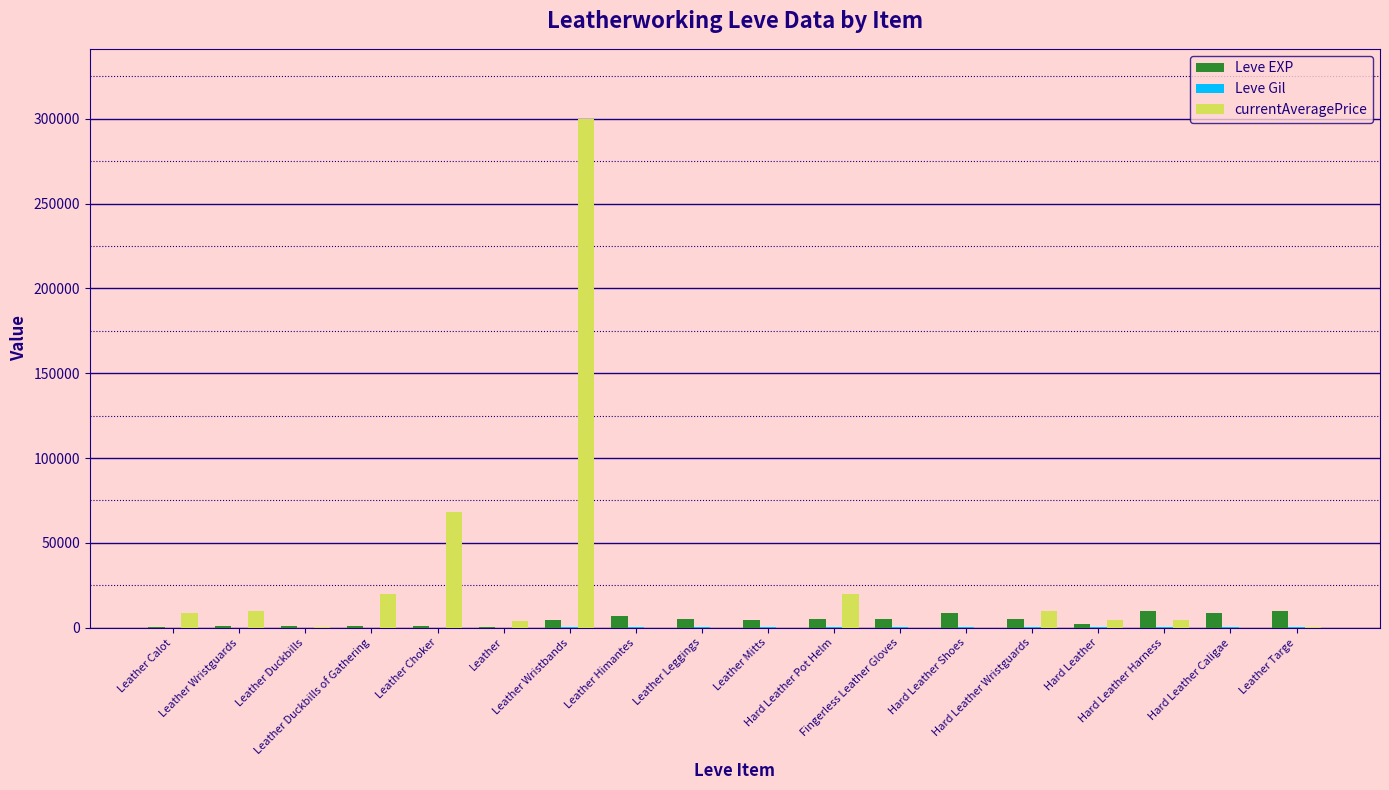

What is the total value across all series at Hard Leather Harness?

14660